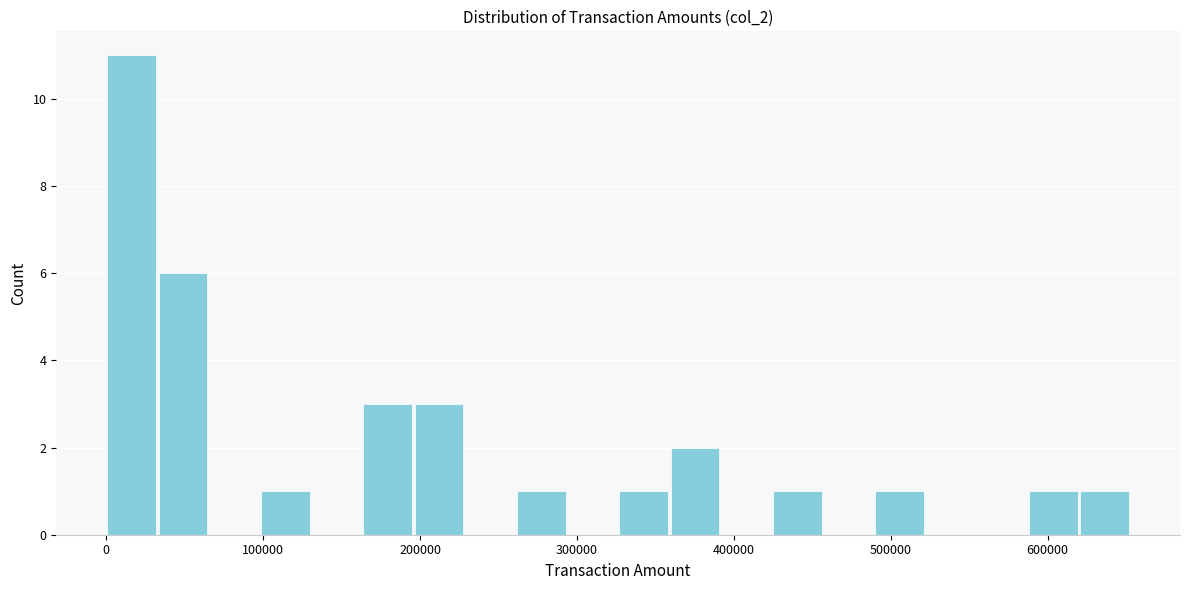

Read against the x-axis, roughly where is the centre of the tallest bar?

20000